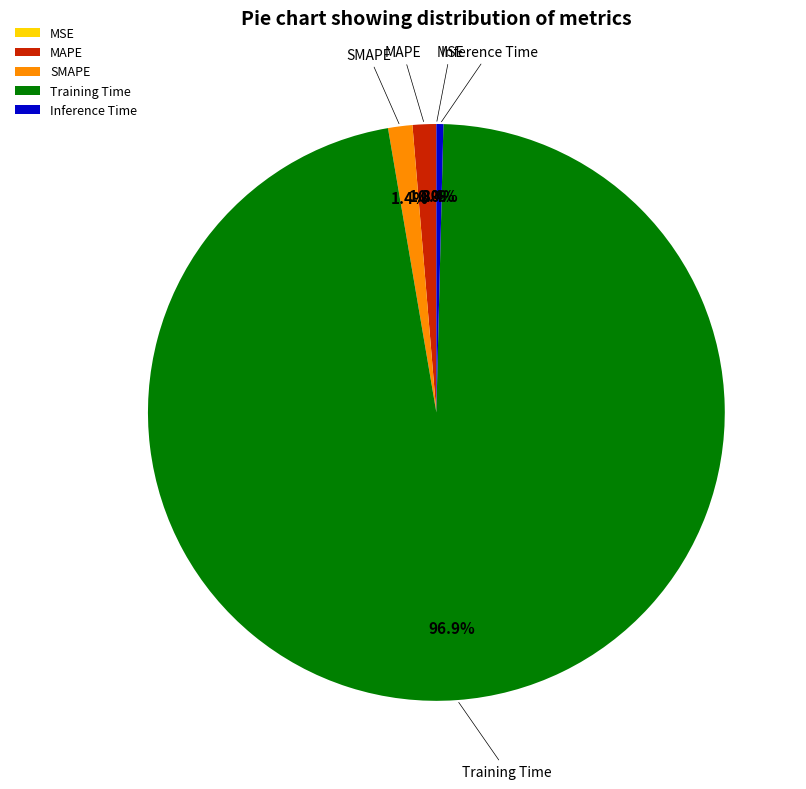

To the nearest percent, what percentage of the pie is Training Time?

97%